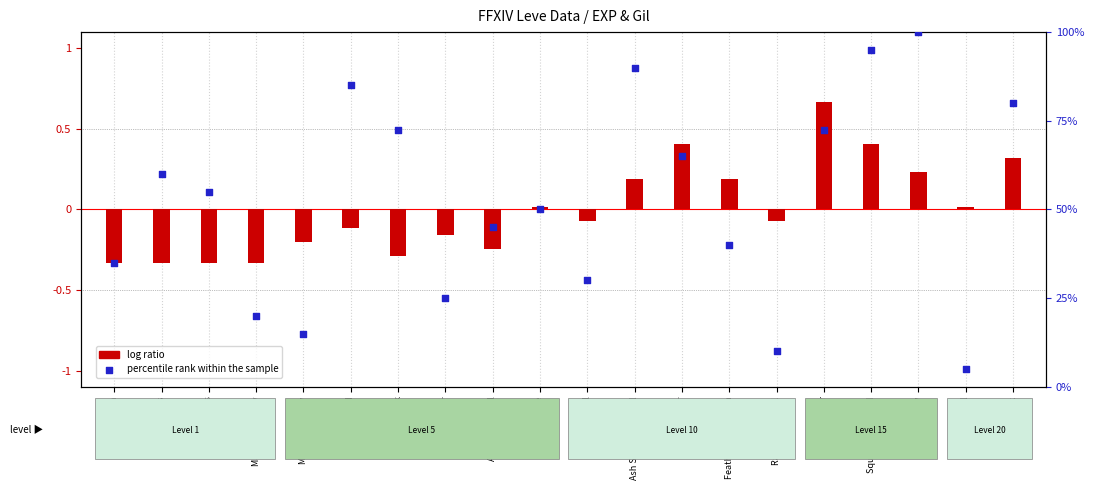

At how many categories does at least one series exceed 24?

16